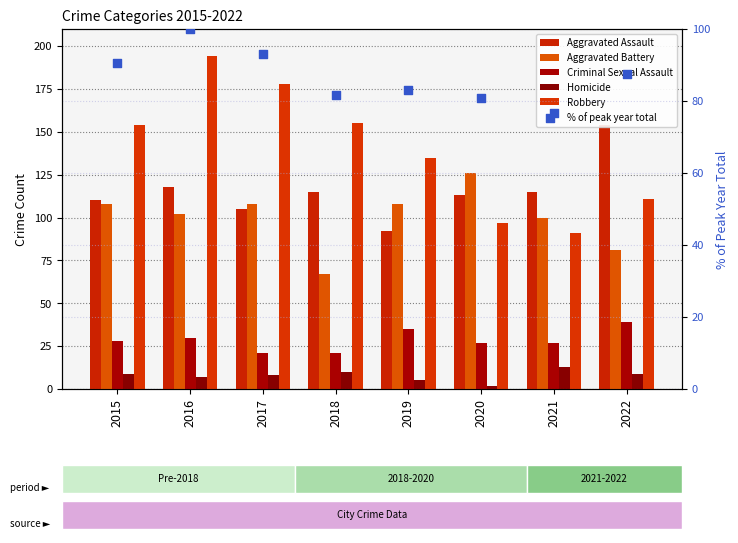

Which series contains the lowest Y value?

Homicide